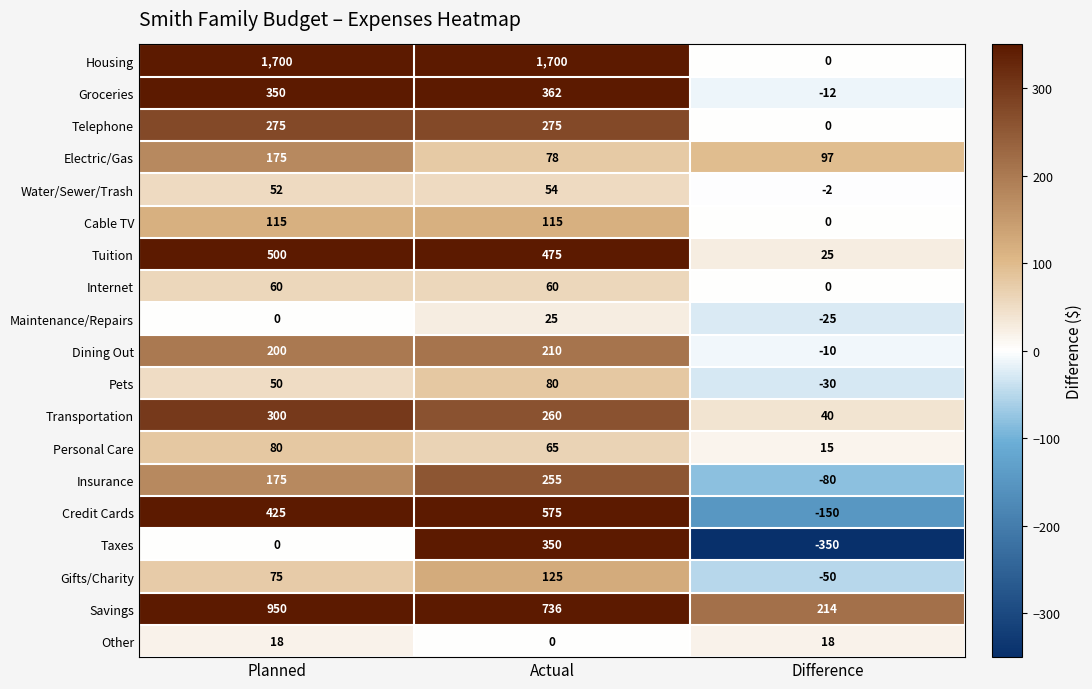

What is the difference between the Personal Care values at Difference and Actual?

50